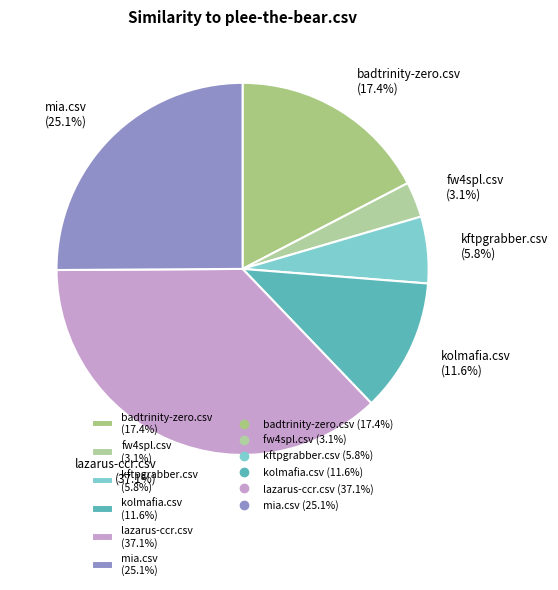

Which category has the biggest portion of the pie?

lazarus-ccr.csv (37.1%)